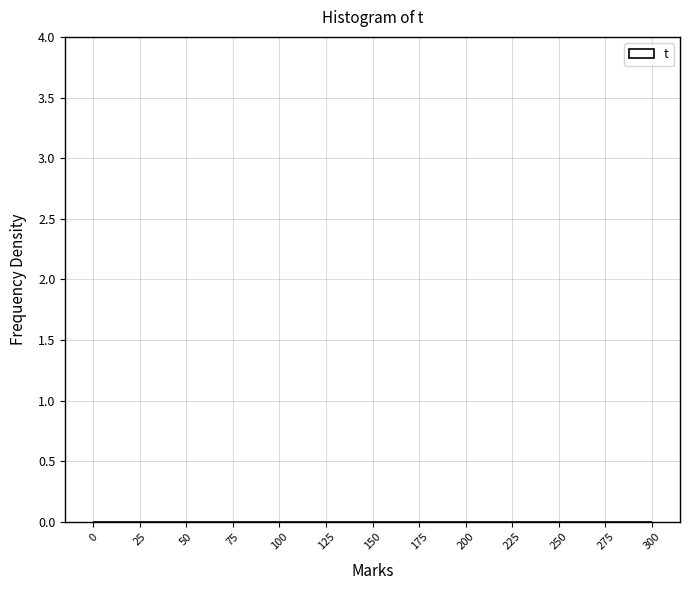

Reading left to right, transcribe this chart: for each bar, give the range it covers on the x-axis and its height. The values are not printed on the chart, so give them approximately, as read against the axis.

0 to 25: under 0.05
25 to 50: under 0.05
50 to 75: under 0.05
75 to 100: under 0.05
100 to 125: under 0.05
125 to 150: under 0.05
150 to 175: under 0.05
175 to 200: under 0.05
200 to 225: under 0.05
225 to 250: under 0.05
250 to 275: under 0.05
275 to 300: under 0.05